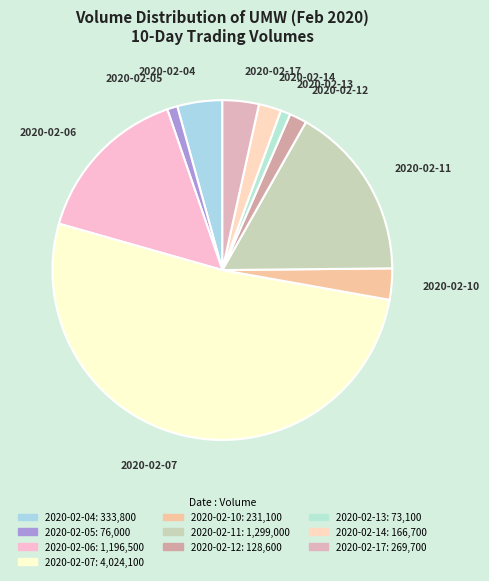

Do 2020-02-10 and 2020-02-05 together represent more than half of the pie?

No